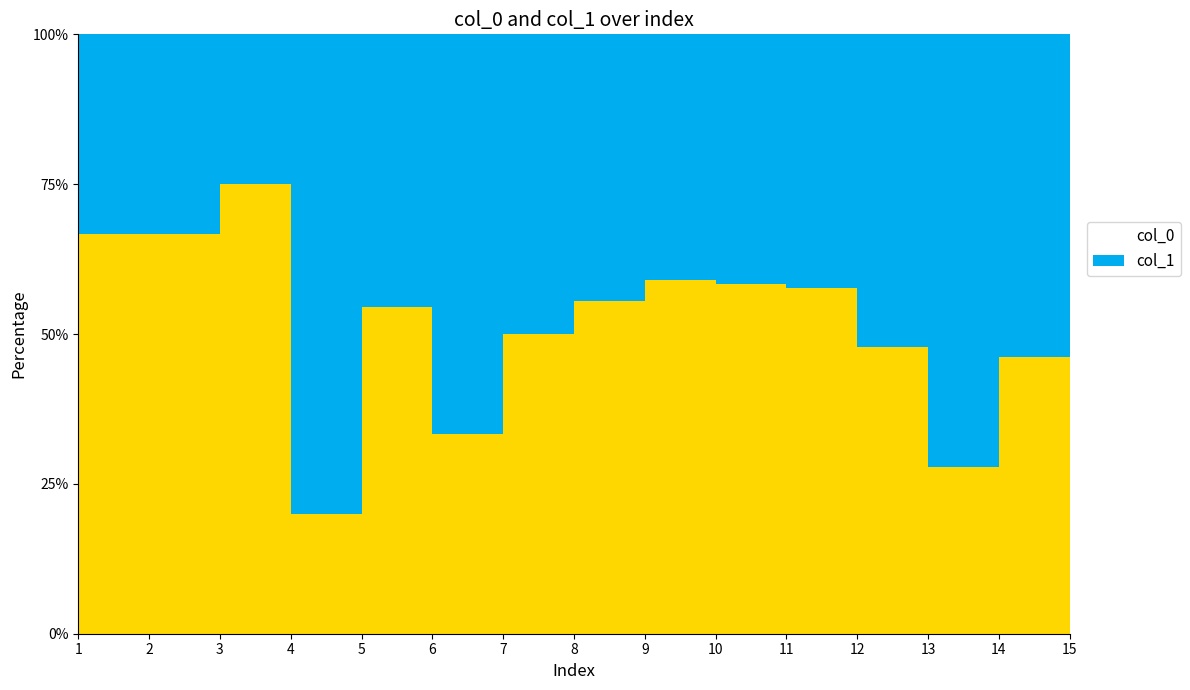

At which label does col_0 first exceed 8?

3